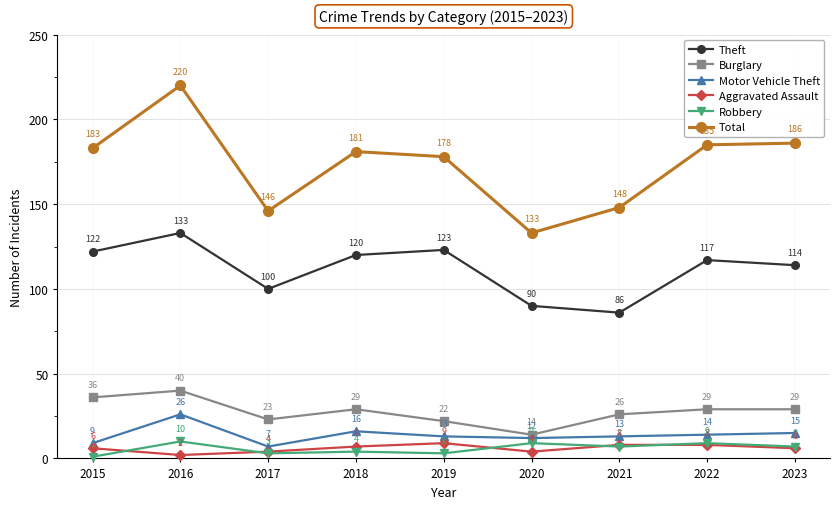

How many data points in Aggravated Assault are less than 6?

3